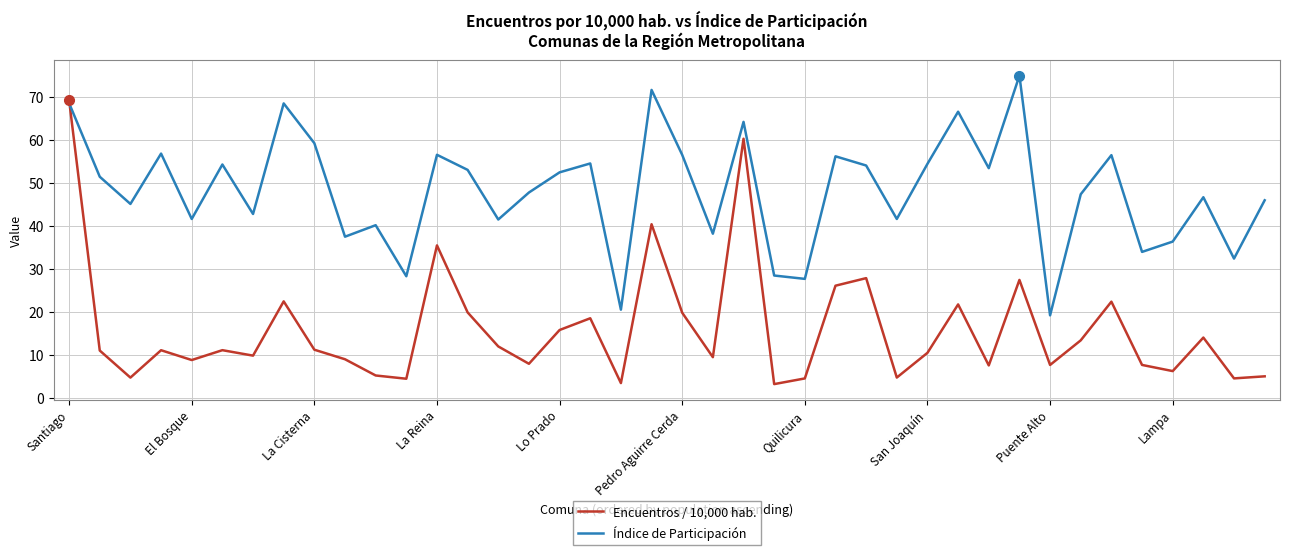

Rank the series by their average value, from highest to lowest.

Índice de Participación, Encuentros / 10,000 hab.